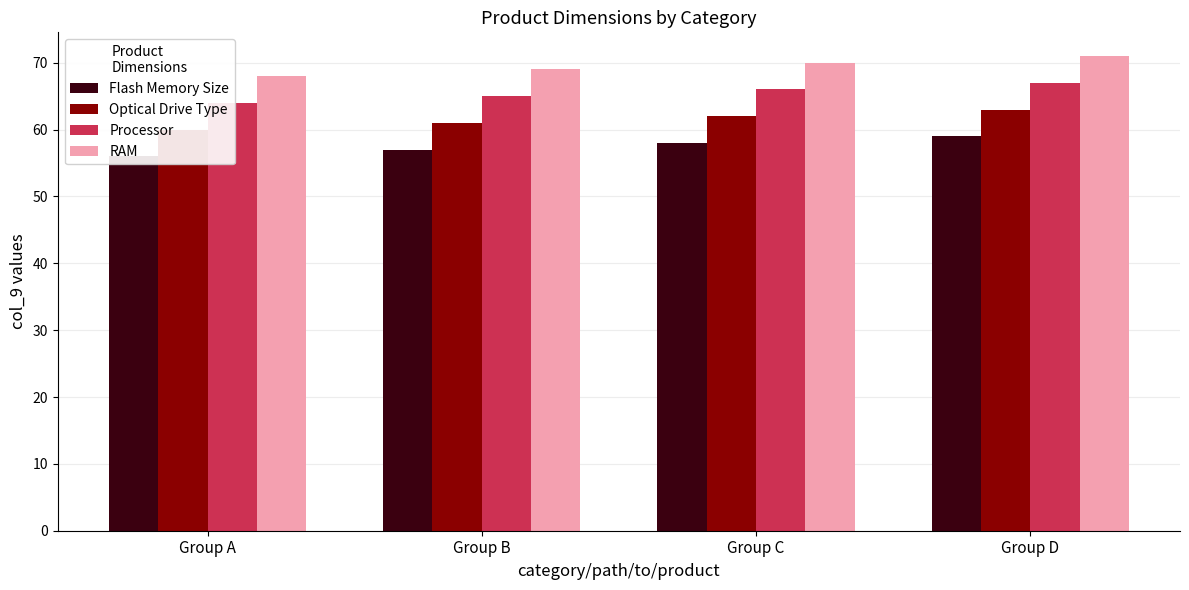

How many Flash Memory Size values are between 57 and 59?

3